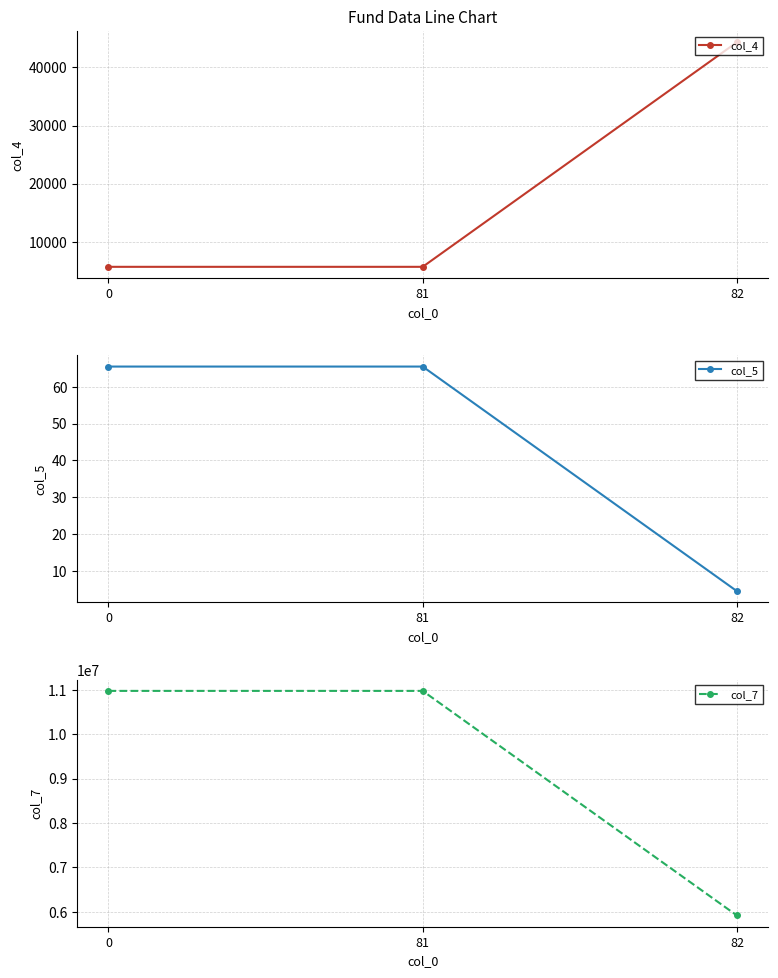

What is the approximate value of col_7 at 81?

10975934.1